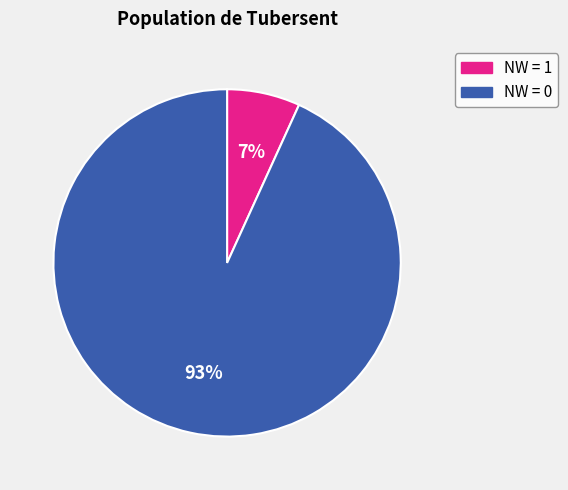

Rank the categories by value from highest to lowest.

NW = 0, NW = 1